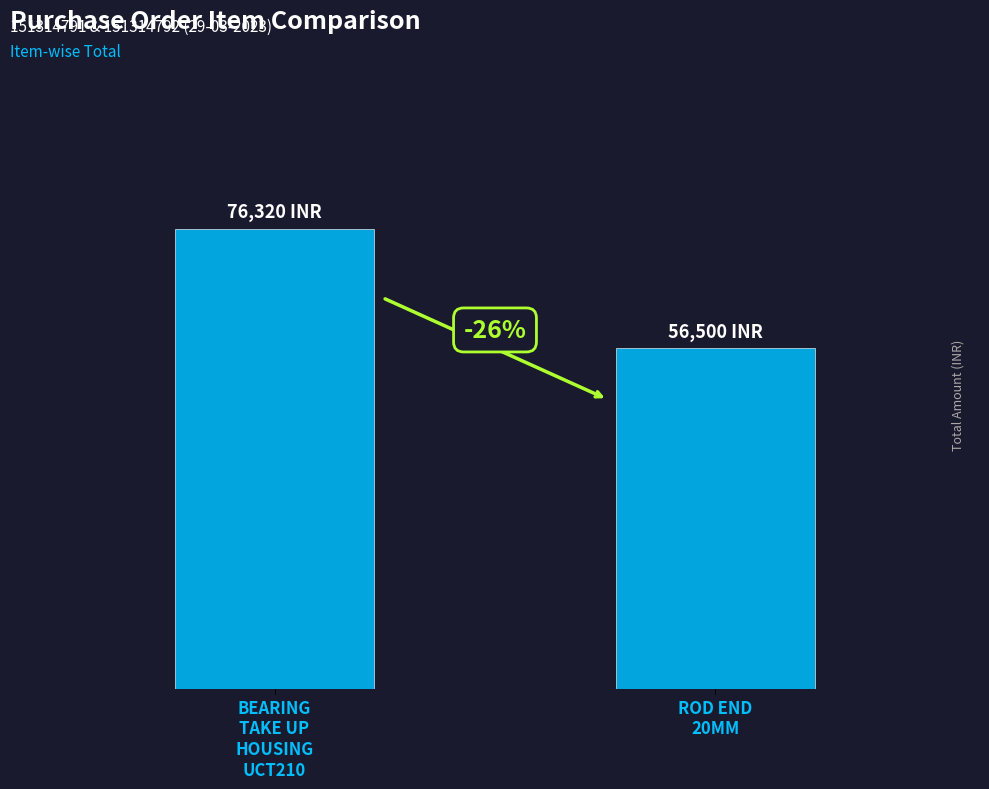

Does the chart contain any negative values?

No